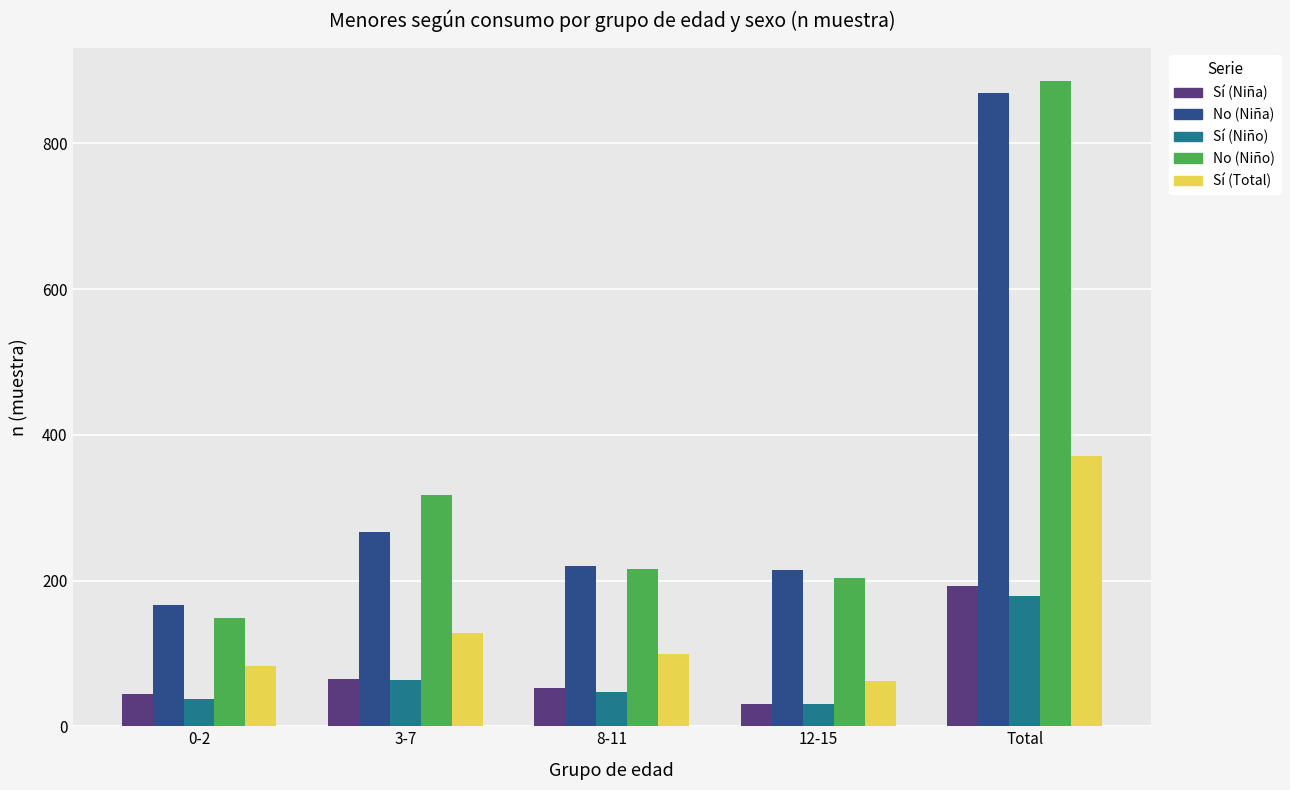

What are all the series names shown in the legend?

Sí (Niña), No (Niña), Sí (Niño), No (Niño), Sí (Total)